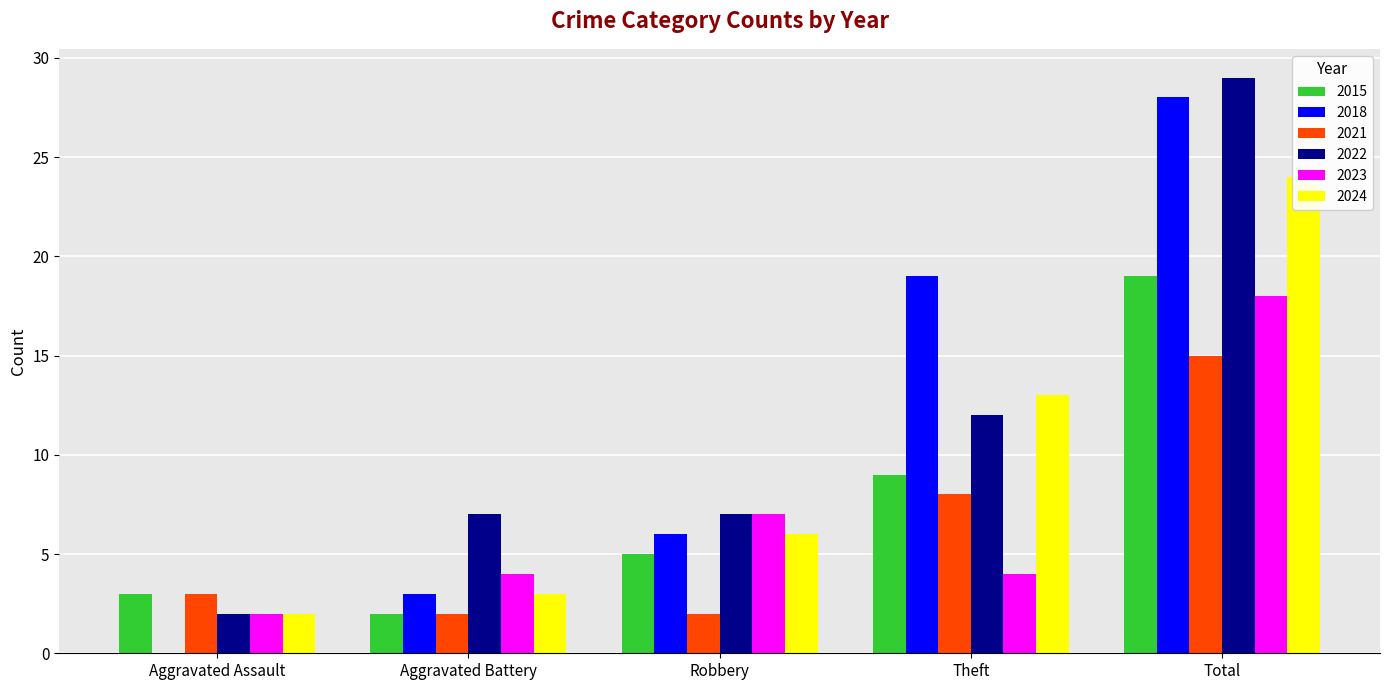

Does the chart contain stacked bars?

No